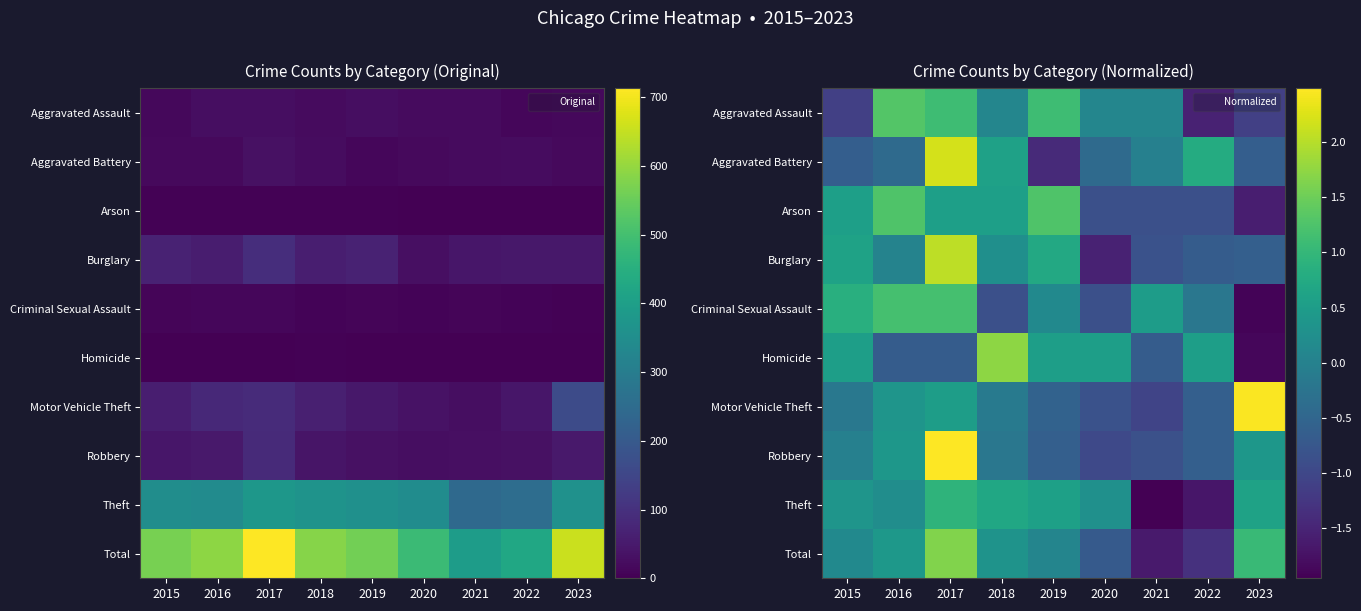

What is the highest value of the Aggravated Assault series?

1.3